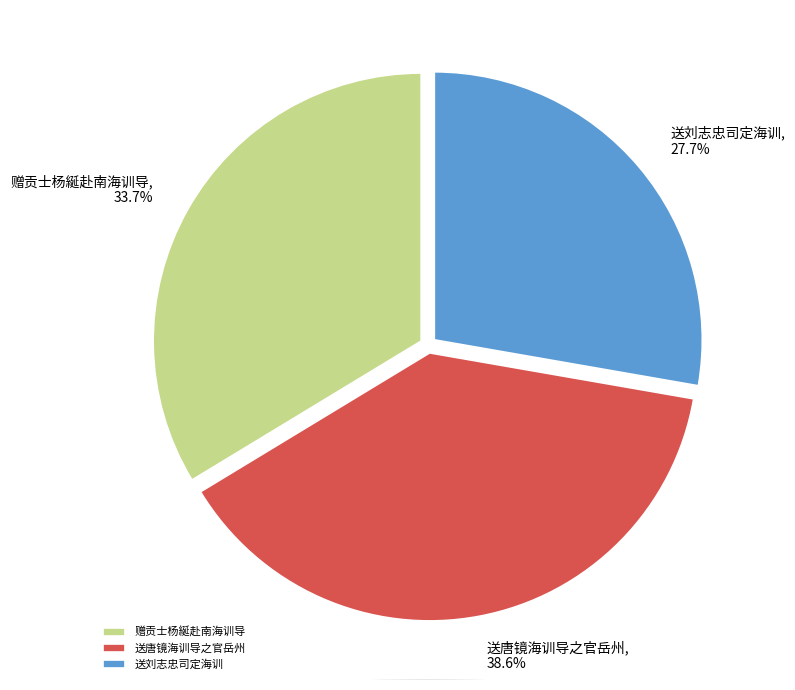

Is there a majority slice in this chart?

No